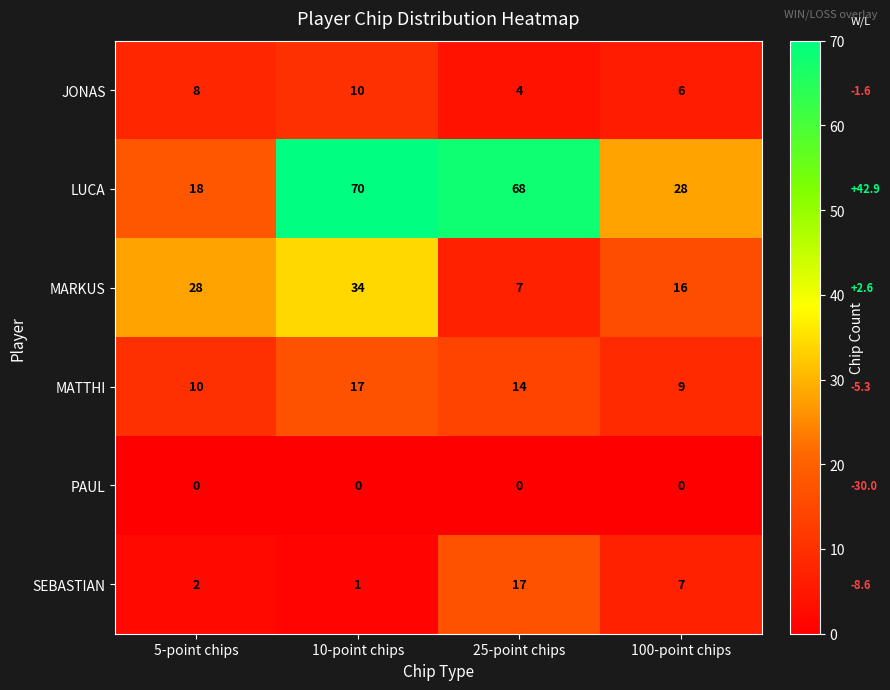

Which category has the lowest value in the LUCA series?

5-point chips